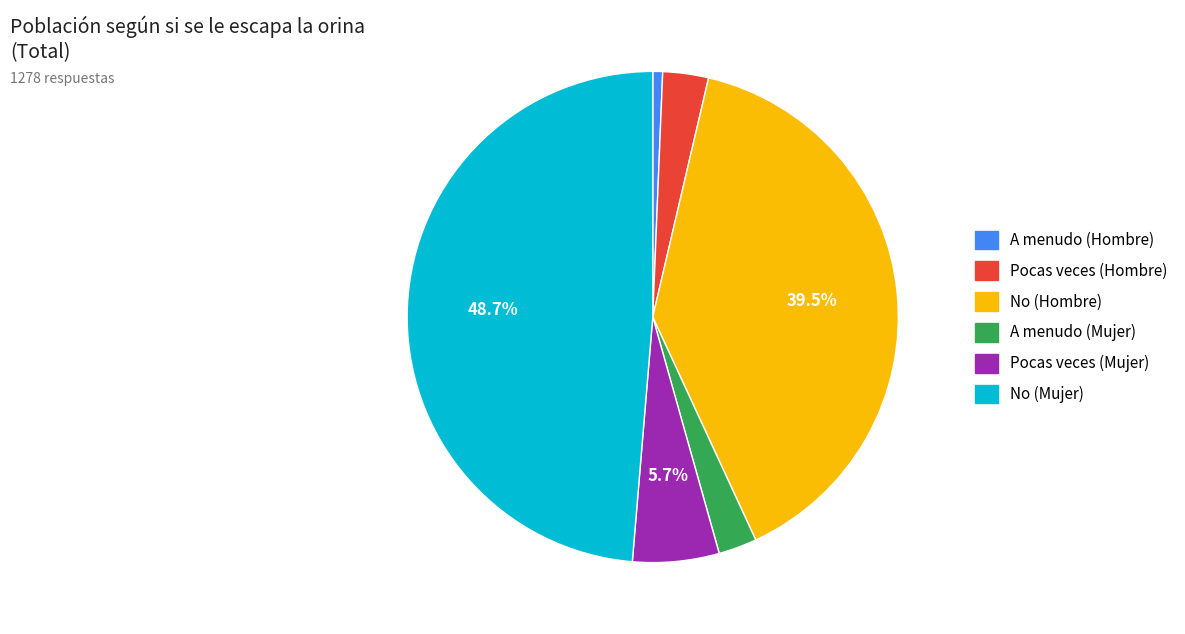

What is the largest slice in the pie chart?

No (Mujer)